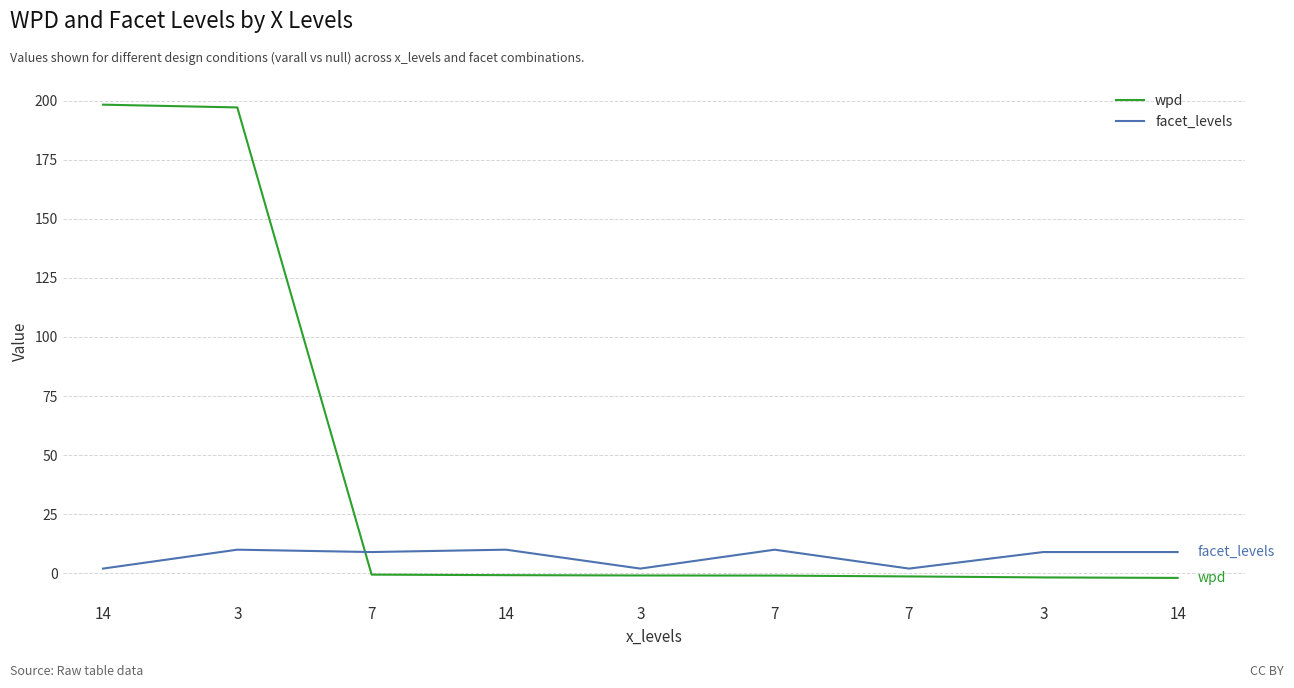

At which label does facet_levels reach its peak?

3